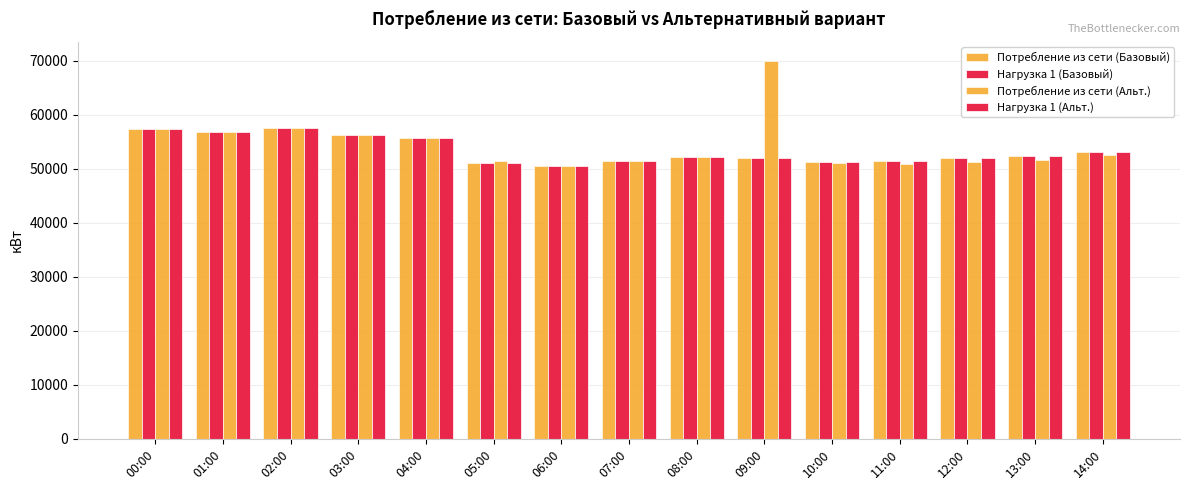

Which series changed the most between 02:00 and 05:00?

Потребление из сети (Базовый)